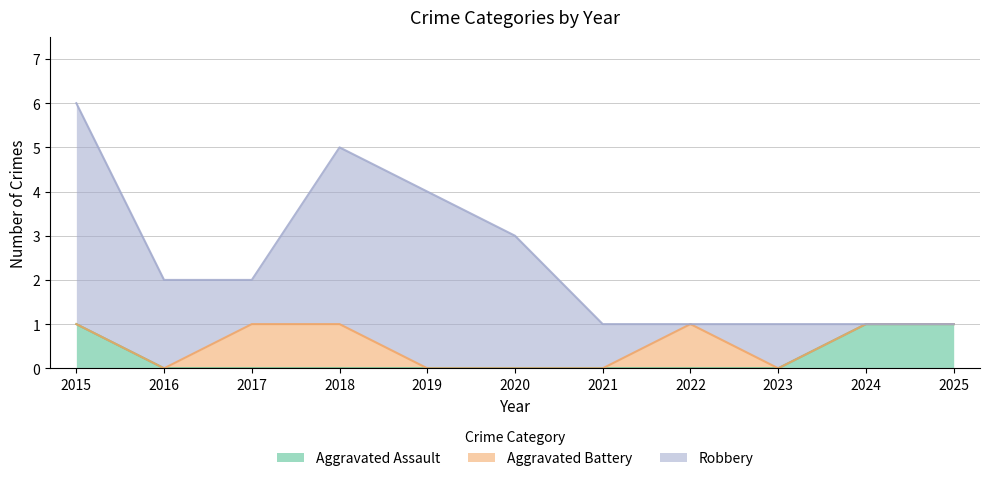

What is the value of the Aggravated Assault point at the 11th from the left?

1